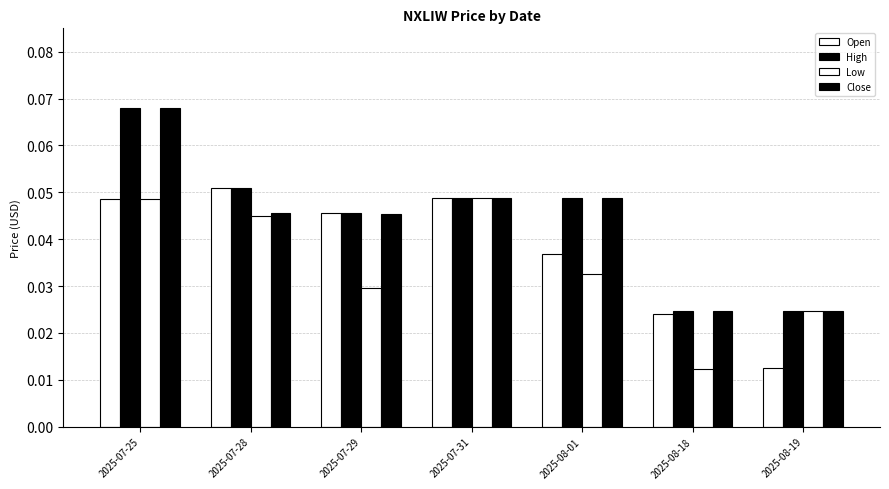

How many distinct data groups are displayed?

4